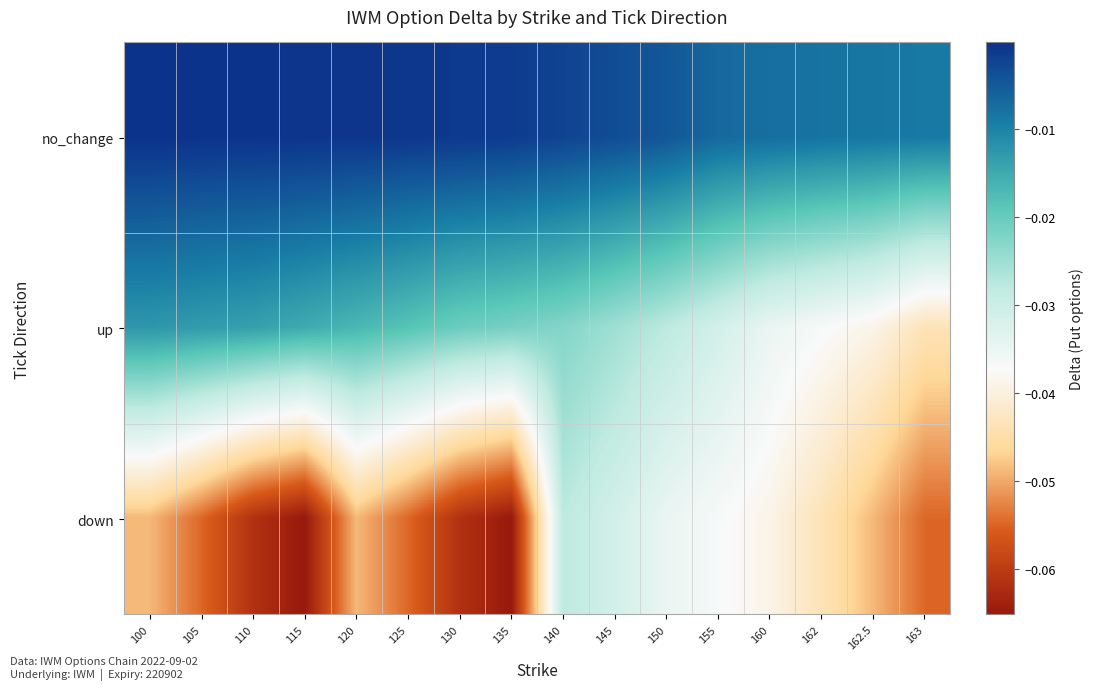

Count the number of data series in this chart.

3